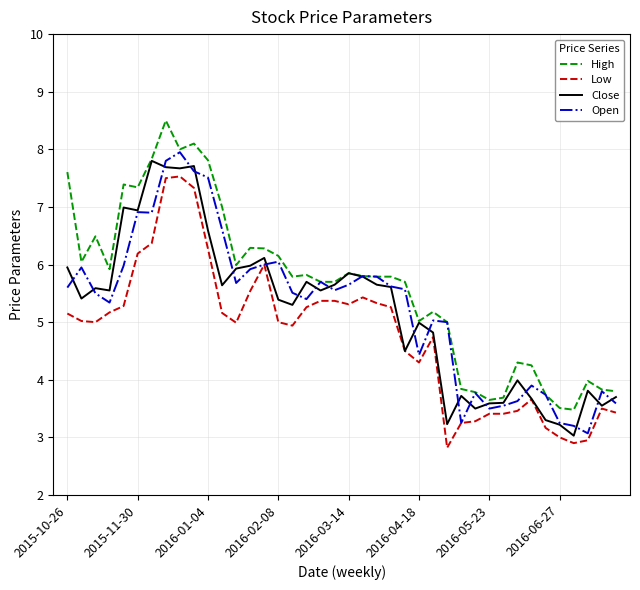

True or false: High and Low intersect in this chart.

False